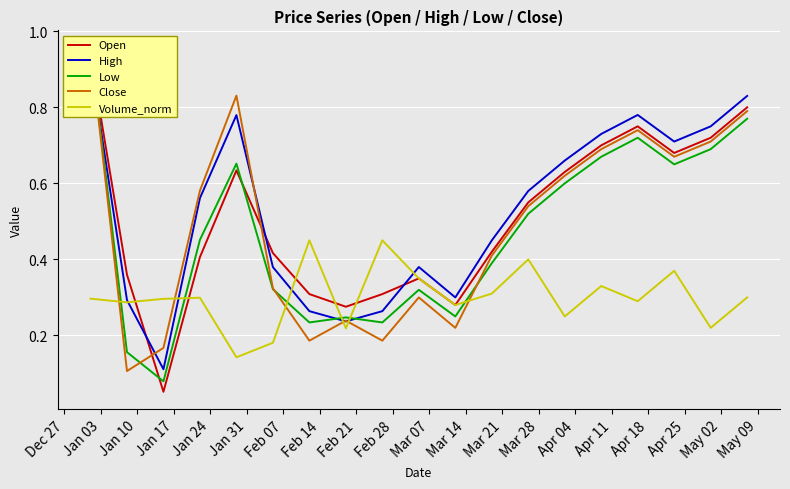

The Open series shows 1.1 at Apr 25. True or false?

False